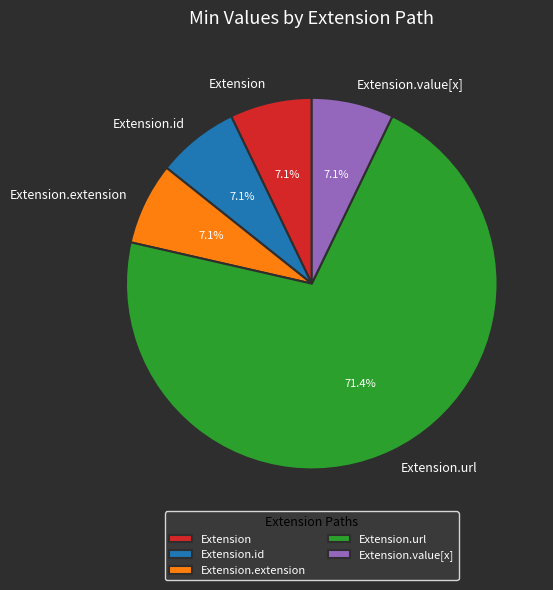

How many slices are in this pie chart?

5